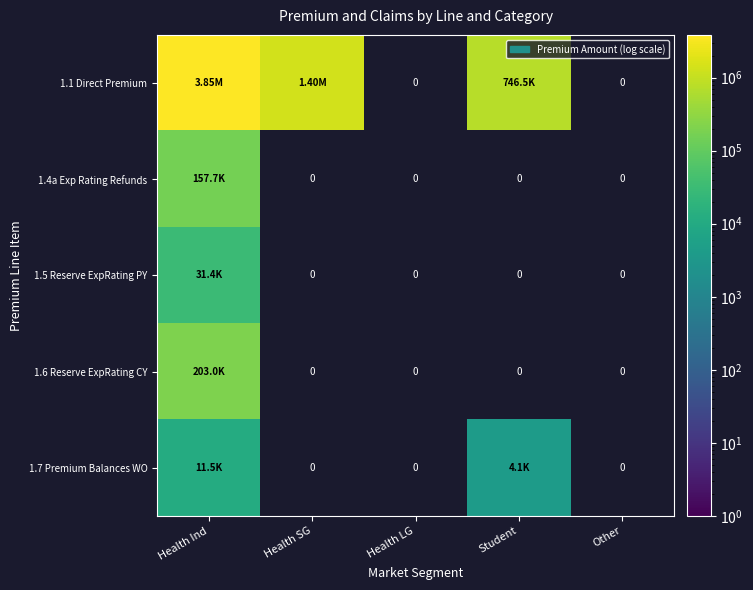

At which label is 1.4a Exp Rating Refunds closest to 157742?

Health Ind